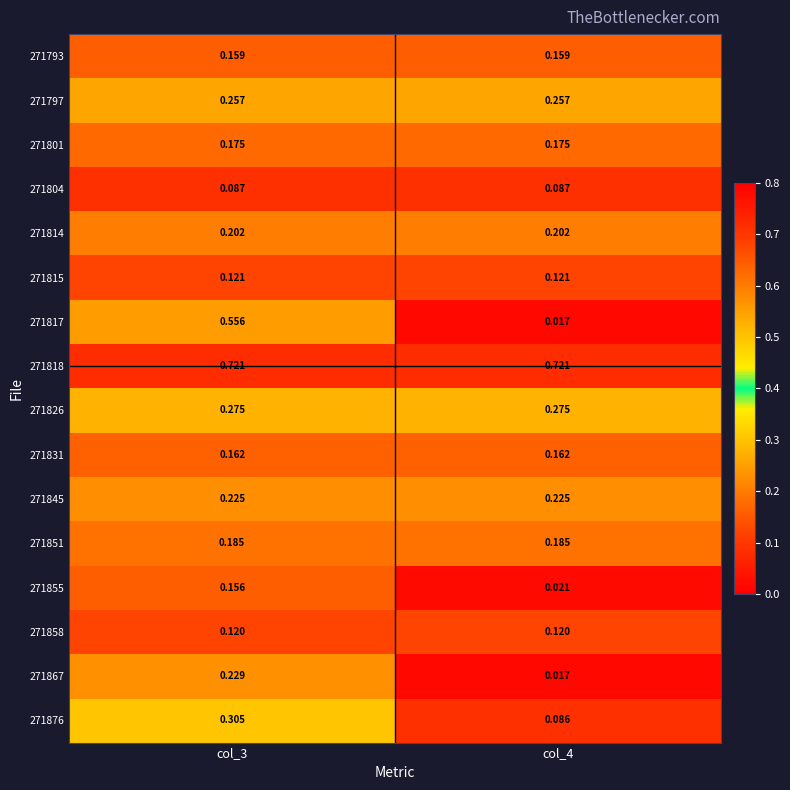

List the series in order of their peak value, highest first.

271818, 271817, 271876, 271826, 271797, 271867, 271845, 271814, 271851, 271801, 271831, 271793, 271855, 271815, 271858, 271804